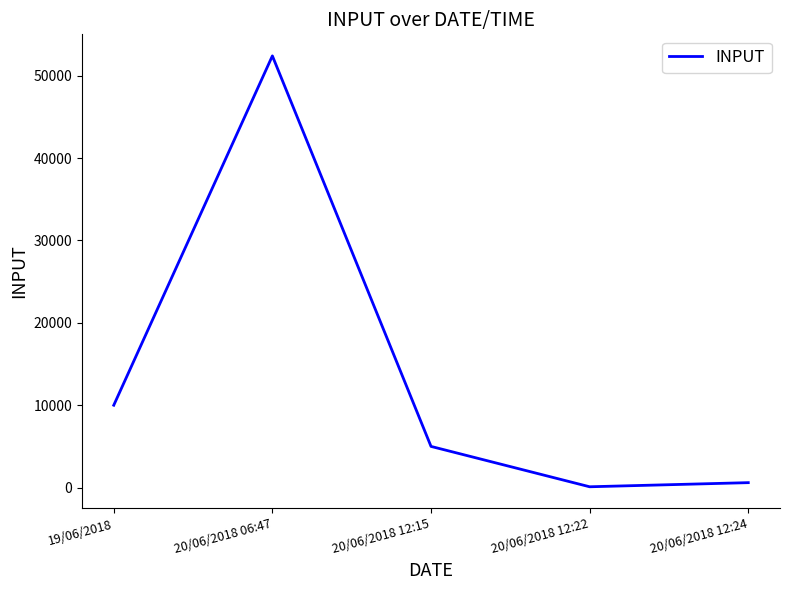

Does the chart display data point markers on the line(s)?

No